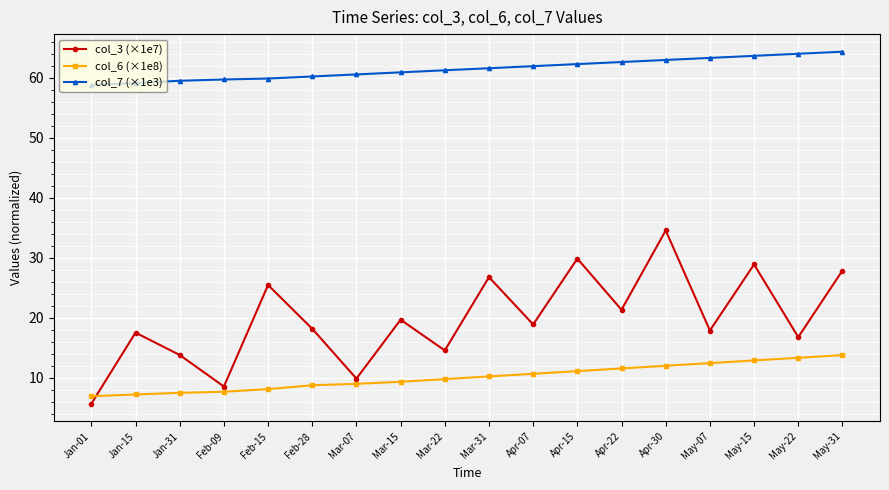

What is the sum of all col_6 (×1e8) values?

182.5